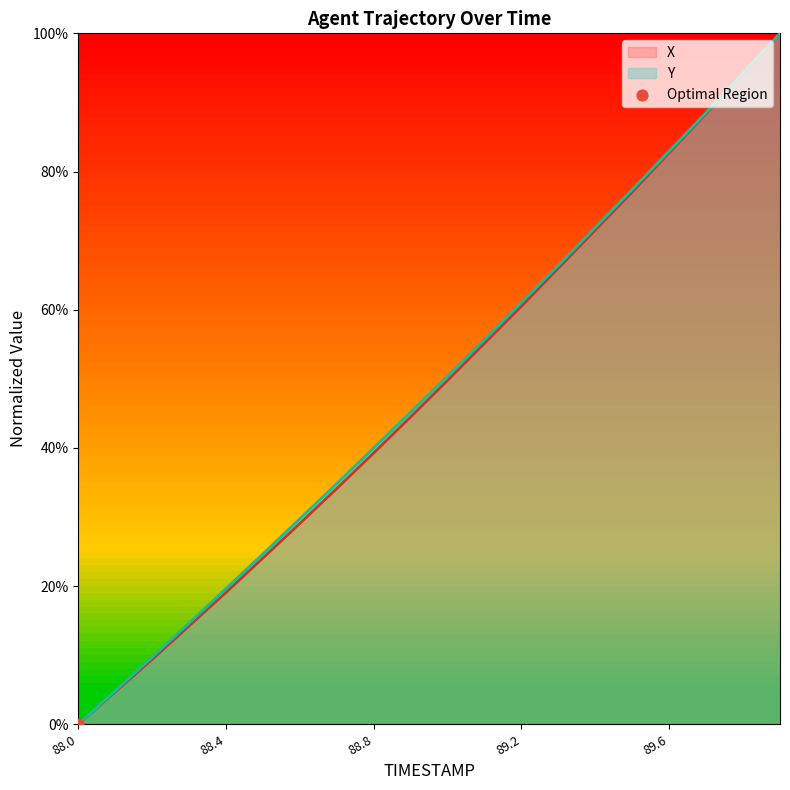

Which series has the largest total across all categories?

Y